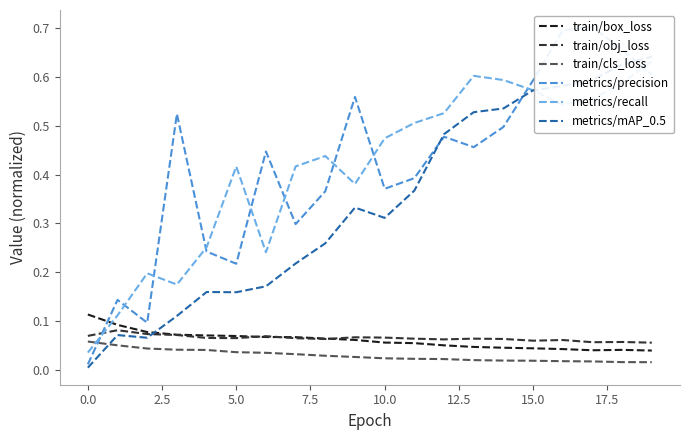

What value does the train/obj_loss series have at 18?

0.1